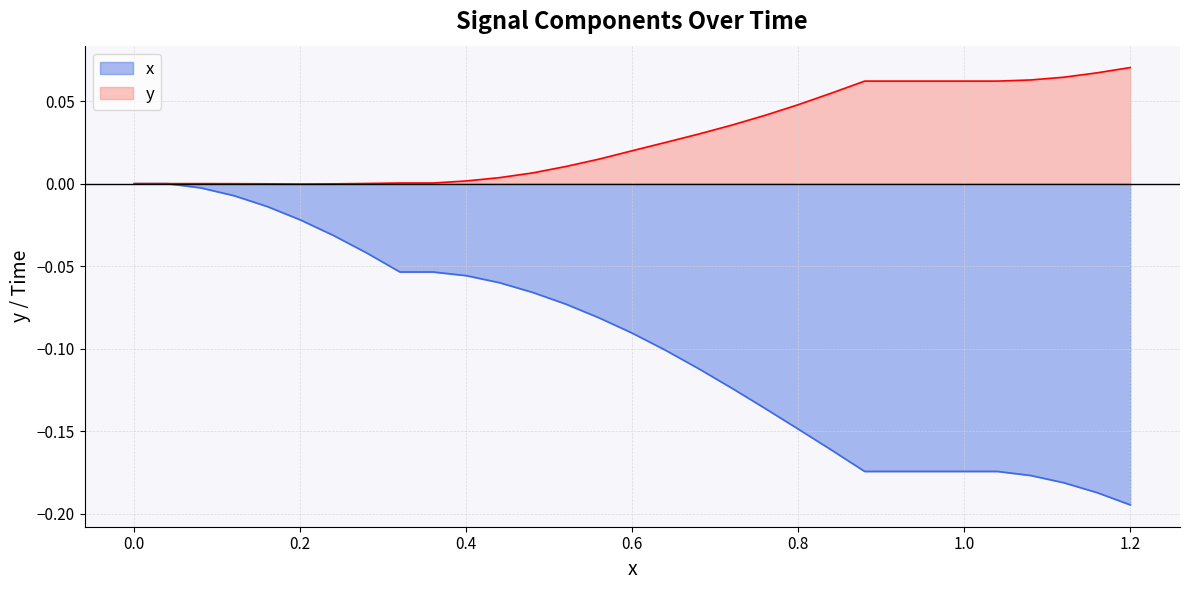

Reading left to right, extract all data points from this chart.

x: 0.0	0.0	-0.0	-0.0	-0.0	-0.0	-0.0	-0.0	-0.1	-0.1	-0.1	-0.1	-0.1	-0.1	-0.1	-0.1	-0.1	-0.1	-0.1	-0.1	-0.1	-0.2	-0.2	-0.2	-0.2	-0.2	-0.2	-0.2	-0.2	-0.2	-0.2
y: 0.0	0.0	0.0	-0.0	-0.0	-0.0	-0.0	0.0	0.0	0.0	0.0	0.0	0.0	0.0	0.0	0.0	0.0	0.0	0.0	0.0	0.0	0.1	0.1	0.1	0.1	0.1	0.1	0.1	0.1	0.1	0.1